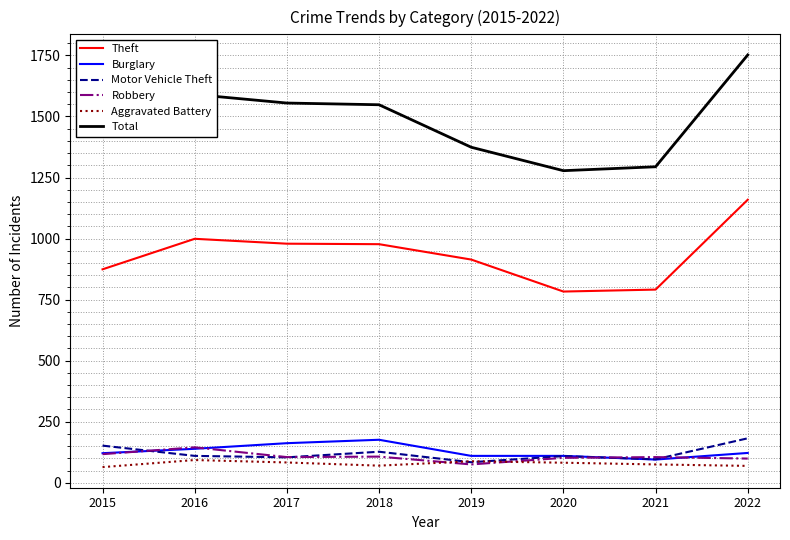

At which category is the sum across all series the highest?

2022